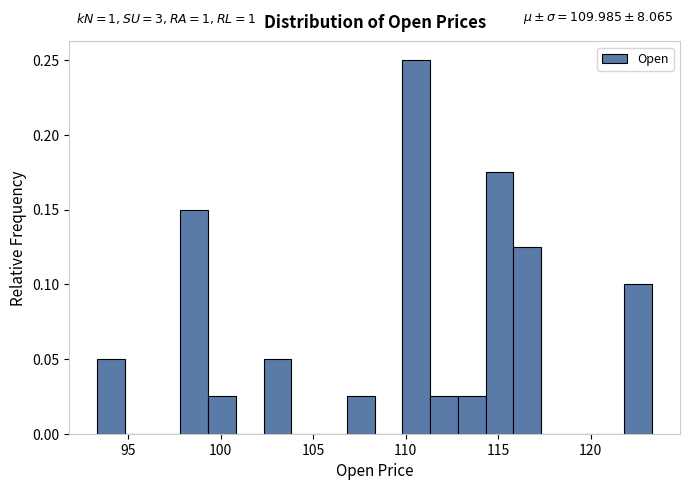

Around what value on the x-axis is the tallest bar? Give the approximate position of its centre, as read against the axis.

110.5